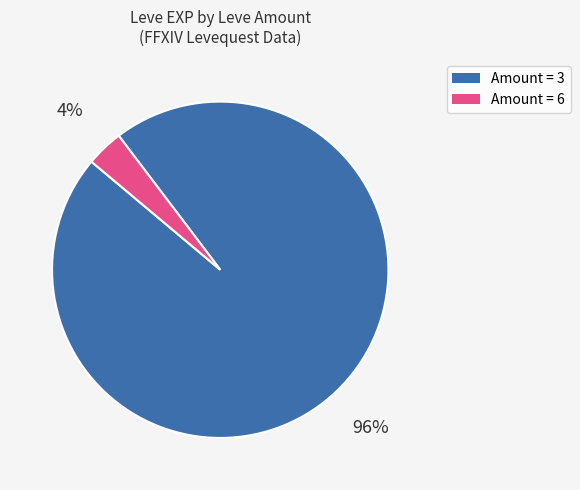

Is there any slice that represents more than half of the pie?

Yes